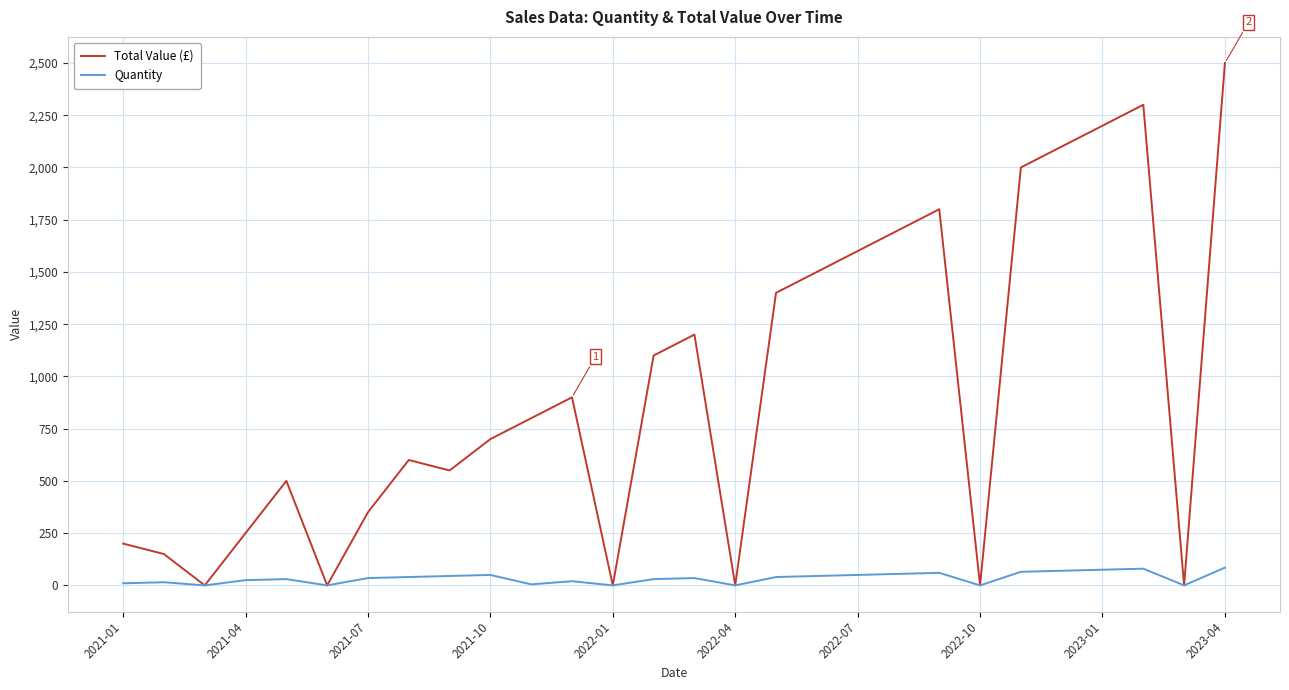

List the series in order of their overall mean, highest first.

Total Value (£), Quantity